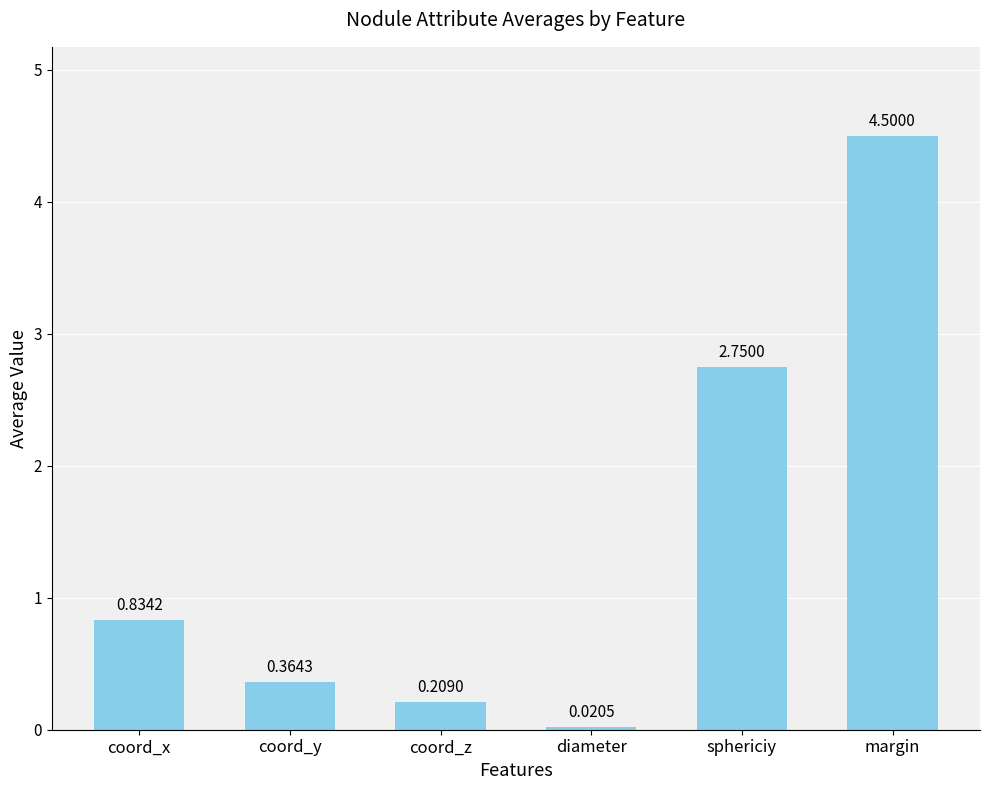

What is the greatest value displayed?

4.5